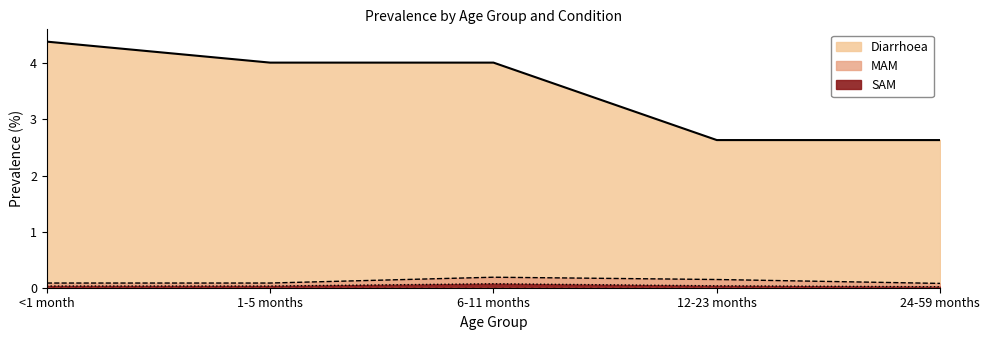

What is the label of the 5th point from the right?

<1 month